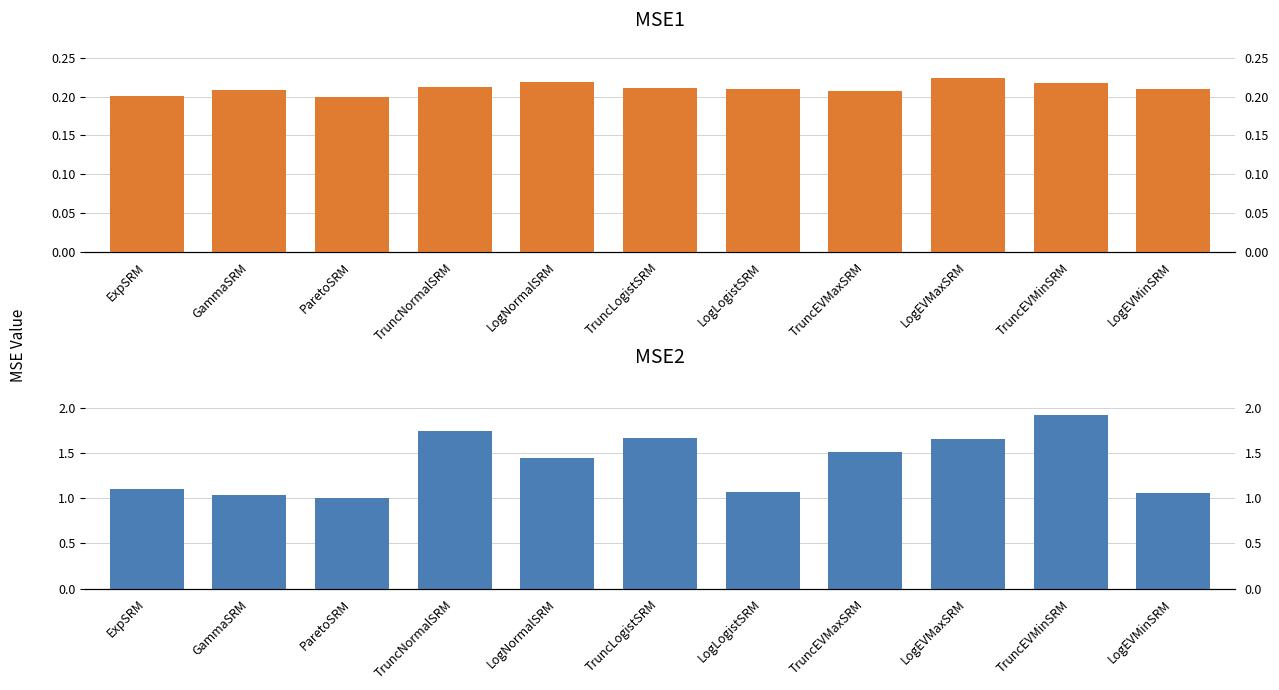

How many bars are there in total?

22